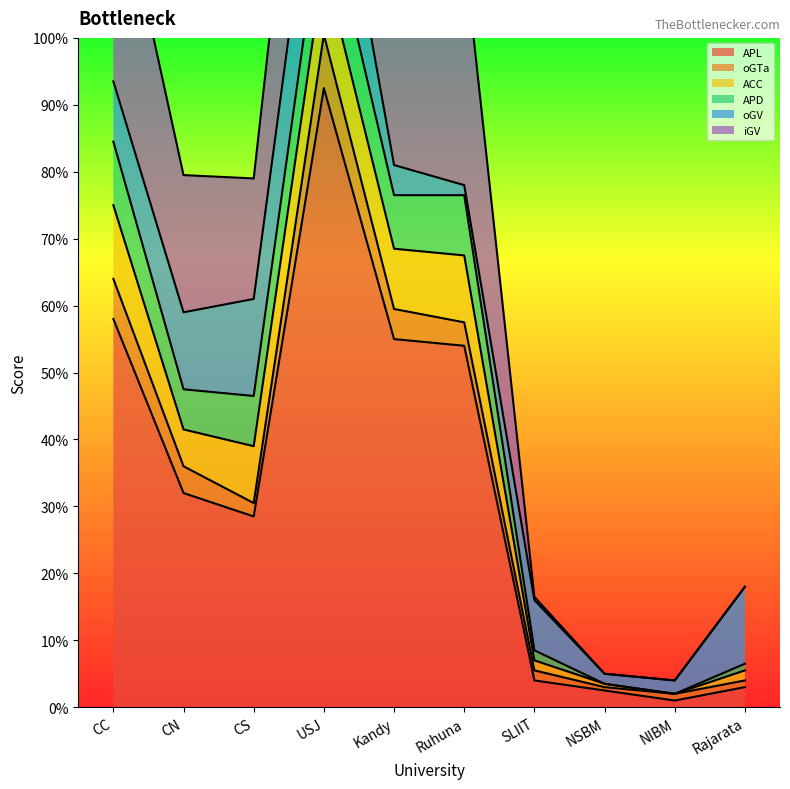

Which category has the lowest value in the oGV series?

Ruhuna